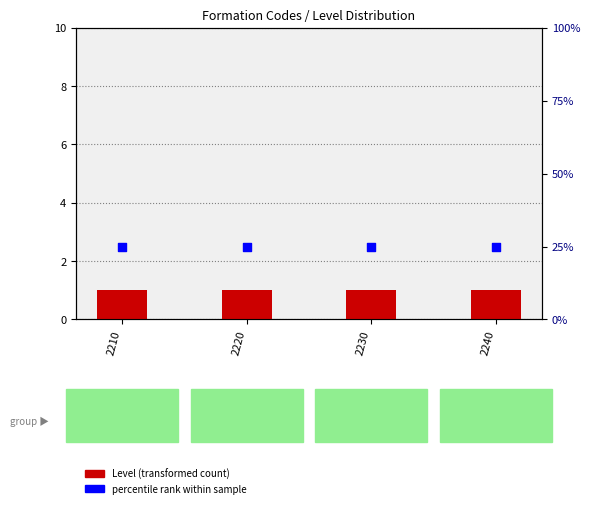

Which series contains the lowest Y value?

Level (transformed count)